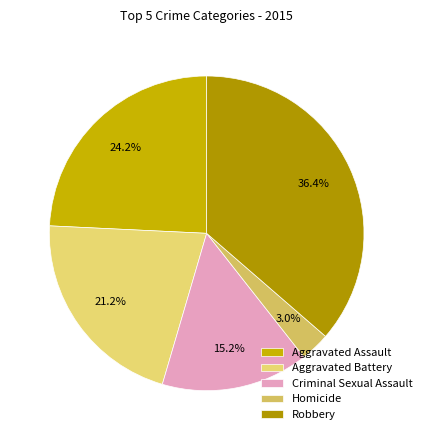

What percentage is the Robbery slice, to the nearest percent?

36%